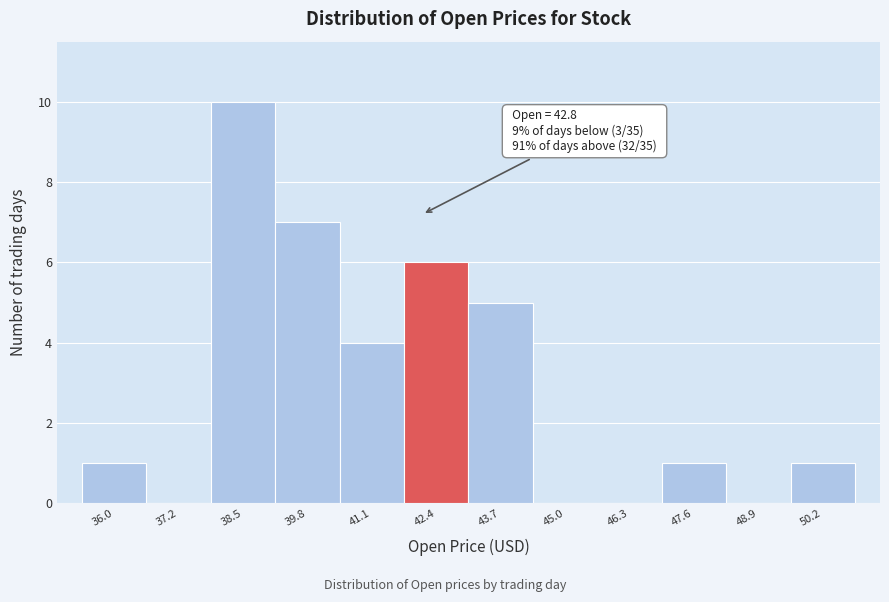

Reading right to left, extract all data points from this chart.

50.2=1	48.9=0	47.6=1	46.3=0	45.0=0	43.7=5	42.4=6	41.1=4	39.8=7	38.5=10	37.2=0	36.0=1